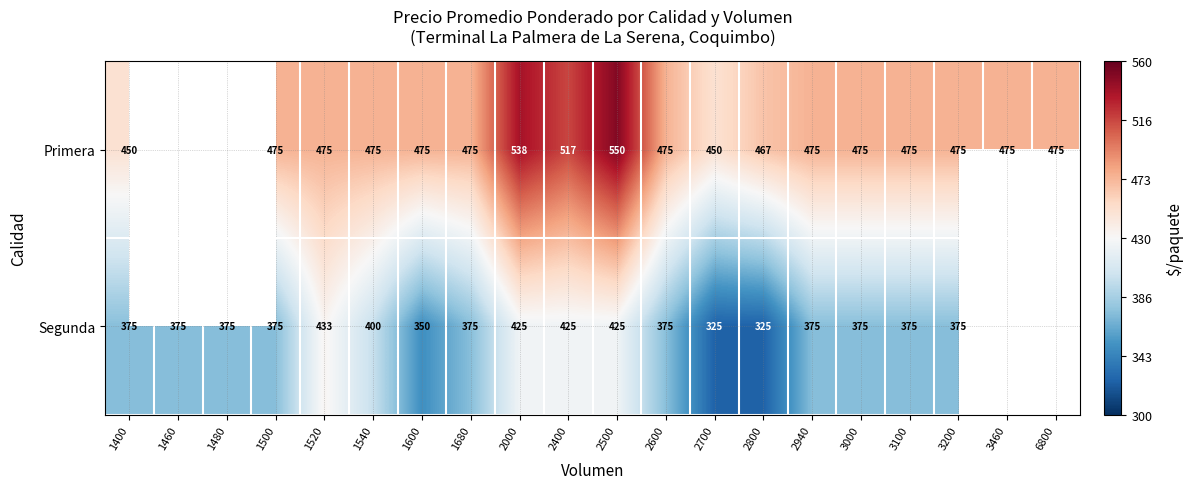

True or false: Segunda has a value of 625 at 1460.

False